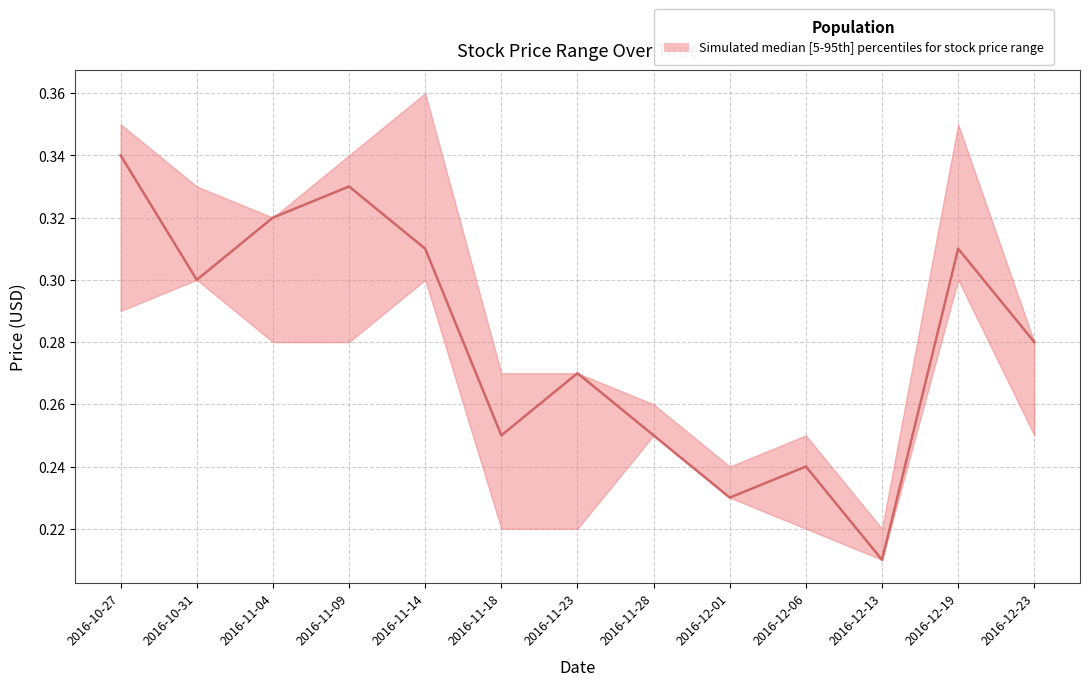

How many points are higher than both their immediate neighbors (excluding endpoints)?

4